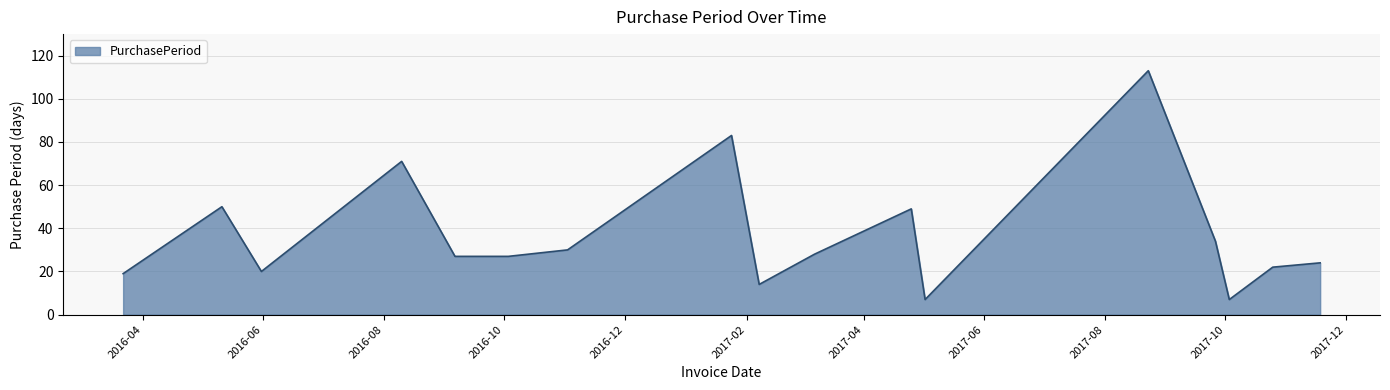

What is the maximum value shown in the chart?

113